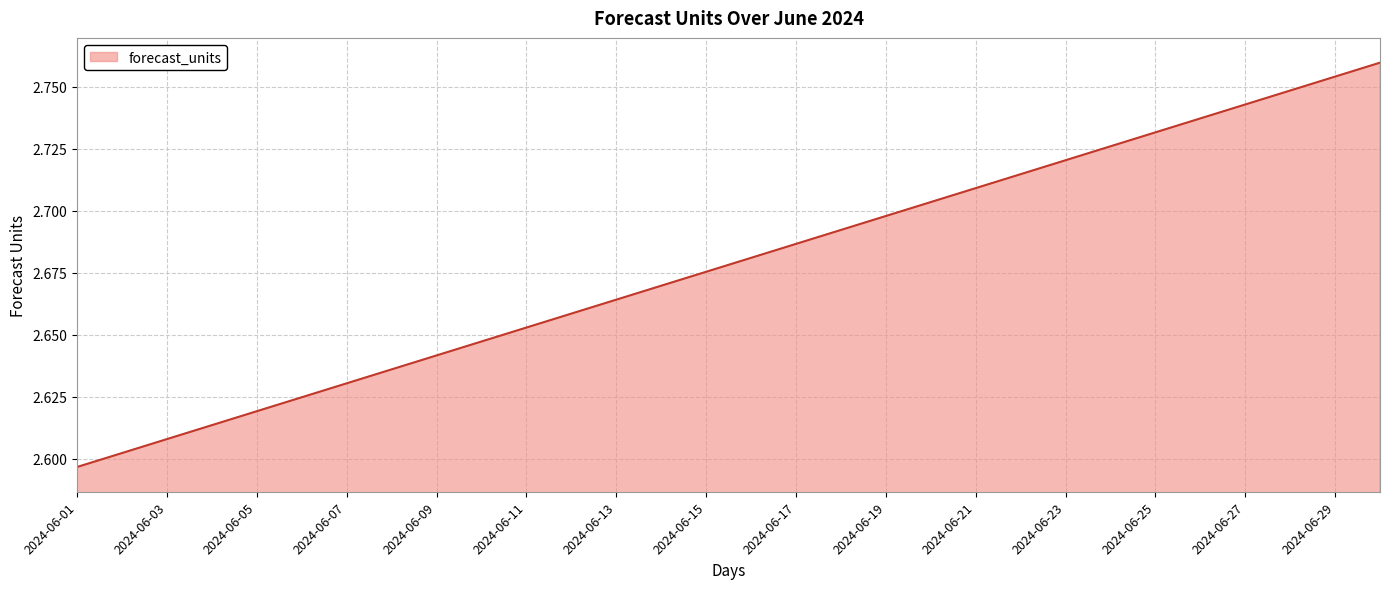

Reading left to right, list all the values displayed in this chart.

2.6	2.6	2.6	2.6	2.6	2.6	2.6	2.6	2.6	2.6	2.7	2.7	2.7	2.7	2.7	2.7	2.7	2.7	2.7	2.7	2.7	2.7	2.7	2.7	2.7	2.7	2.7	2.7	2.8	2.8